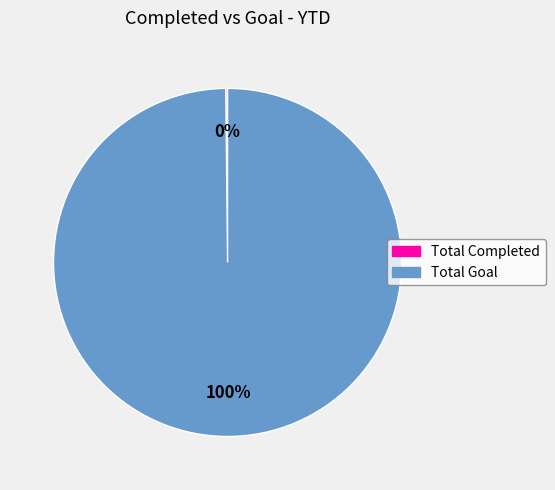

To the nearest percent, what percentage of the pie is Total Goal?

100%